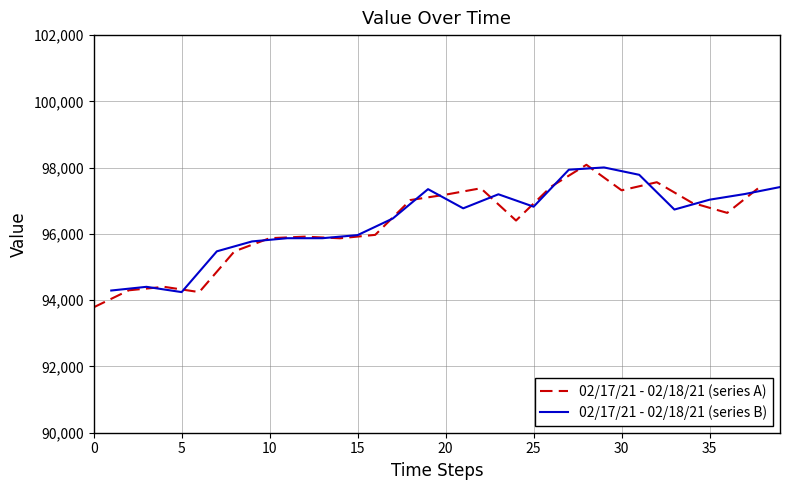

What is the highest value of the 02/17/21 - 02/18/21 (series A) series?

98086.8